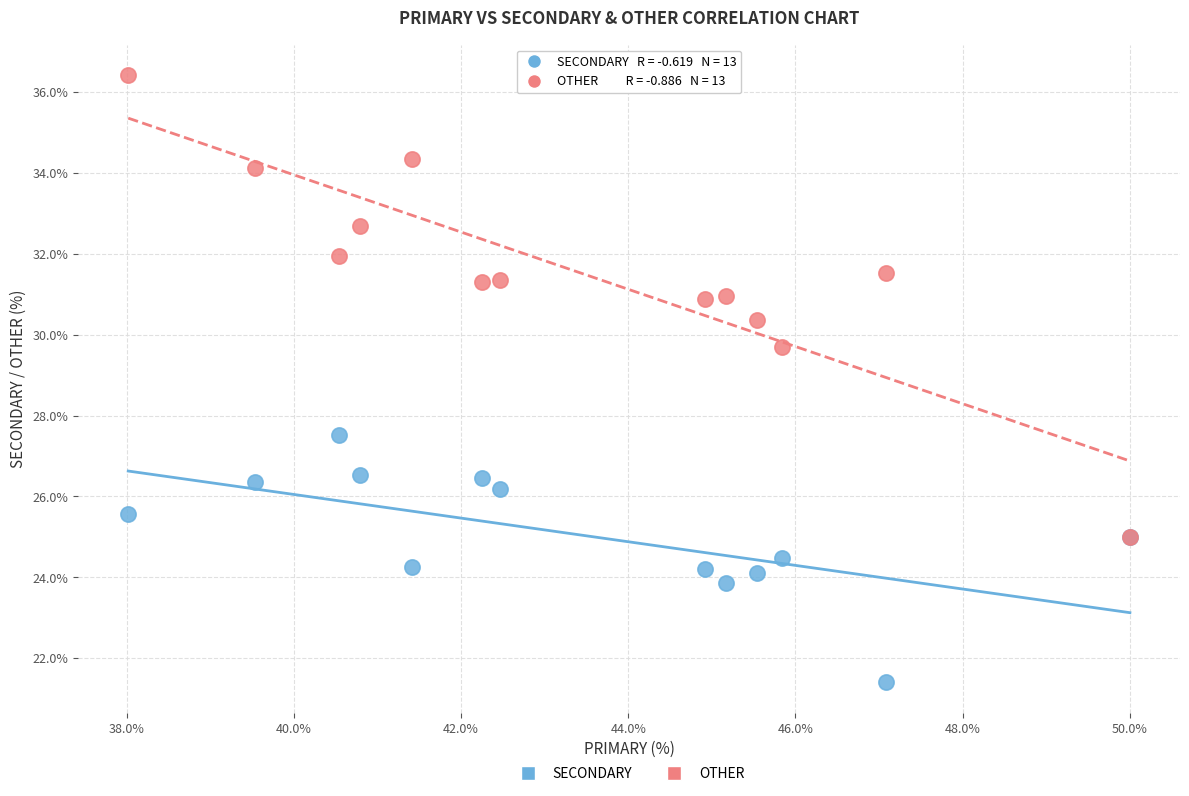

Across all series, what Y value is closest to 28?

27.5